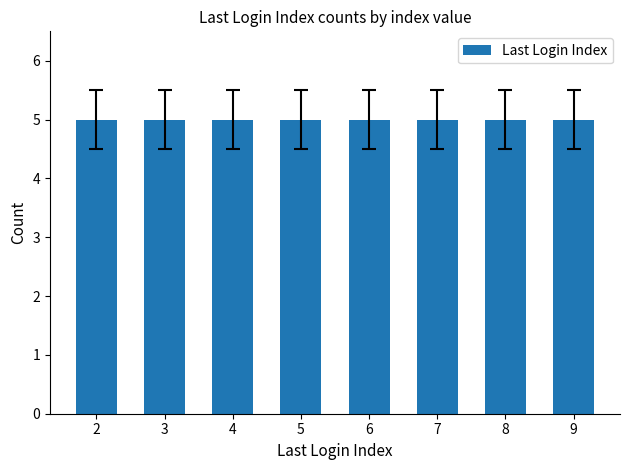

Where is the data nearest to the value 5?

9